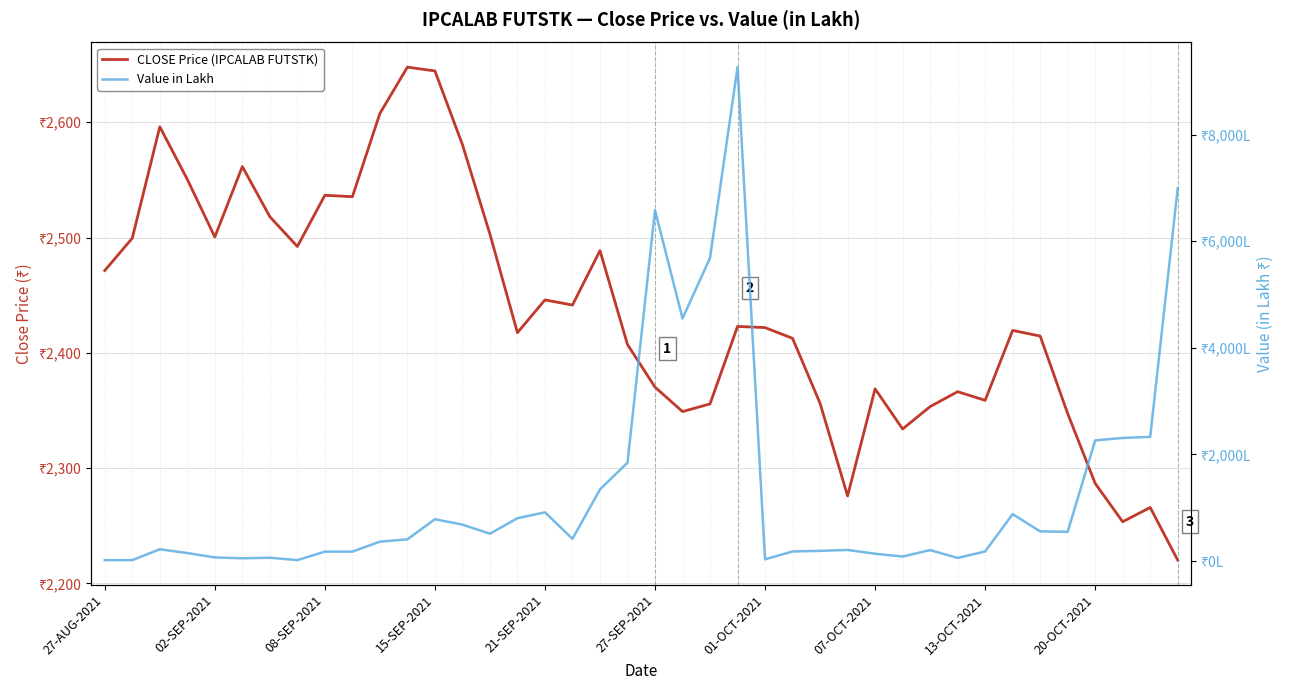

Read the Value in Lakh value at 17.

416.9